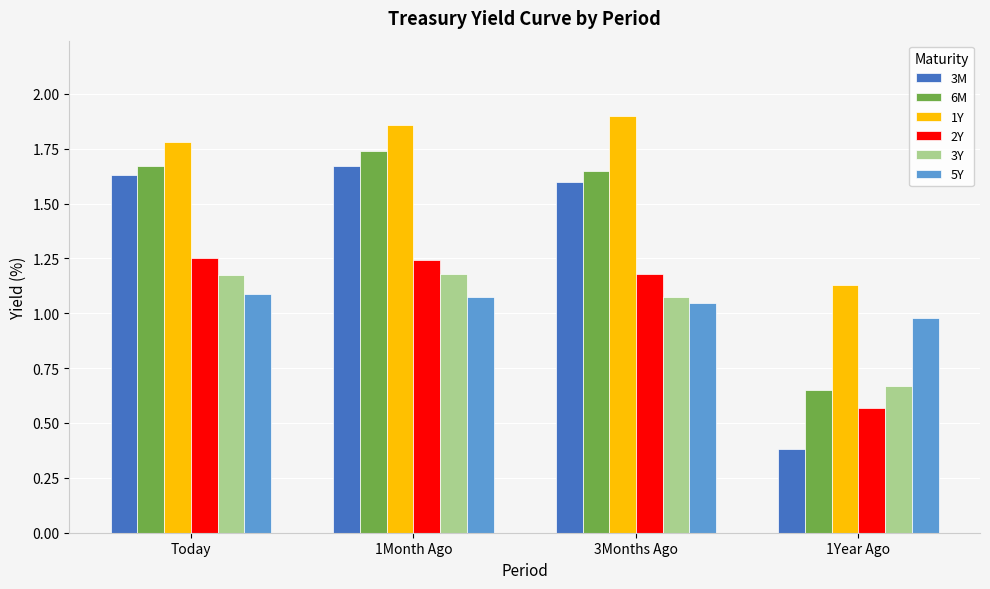

What are all the series names shown in the legend?

3M, 6M, 1Y, 2Y, 3Y, 5Y